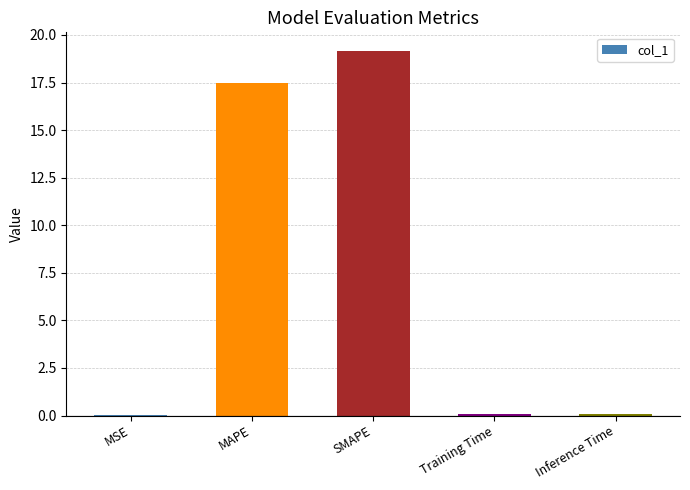

What is the change in value from MSE to Inference Time?

+0.1